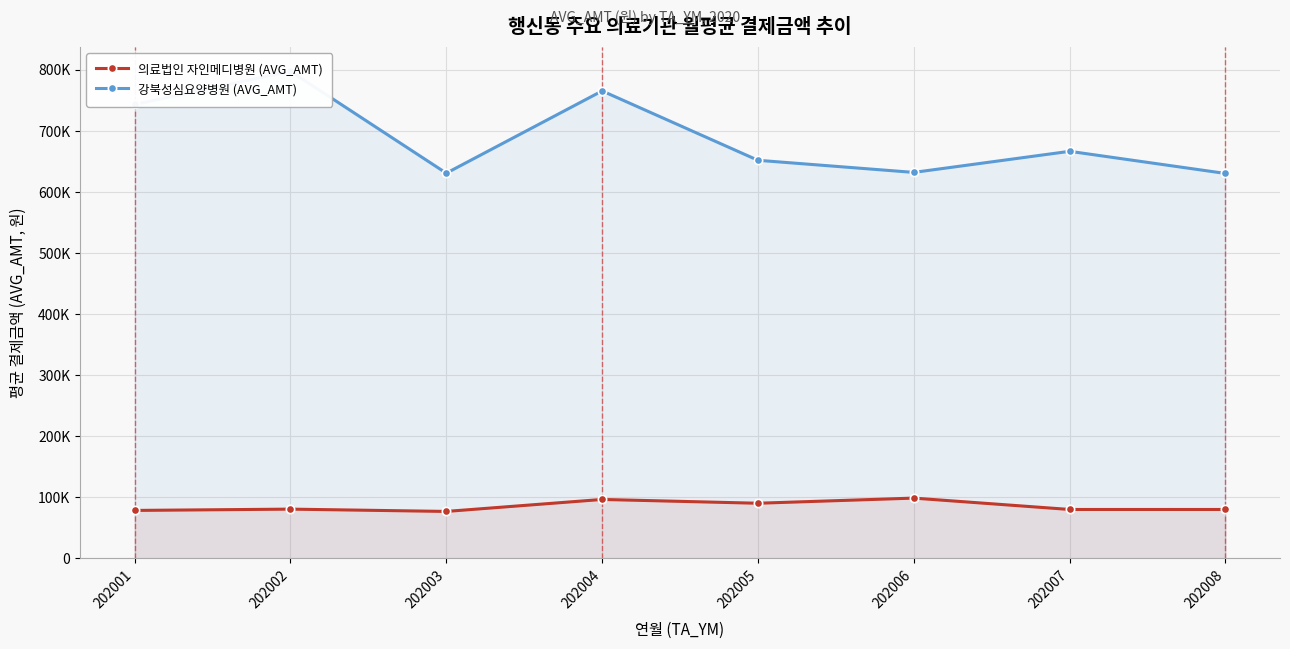

How many values in the 의료법인 자인메디병원 (AVG_AMT) series are below 80691?

4